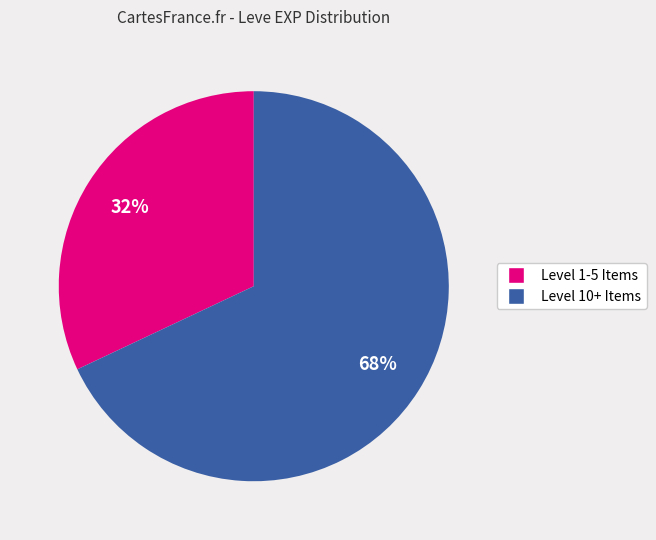

To the nearest percent, what is the average slice percentage?

50%